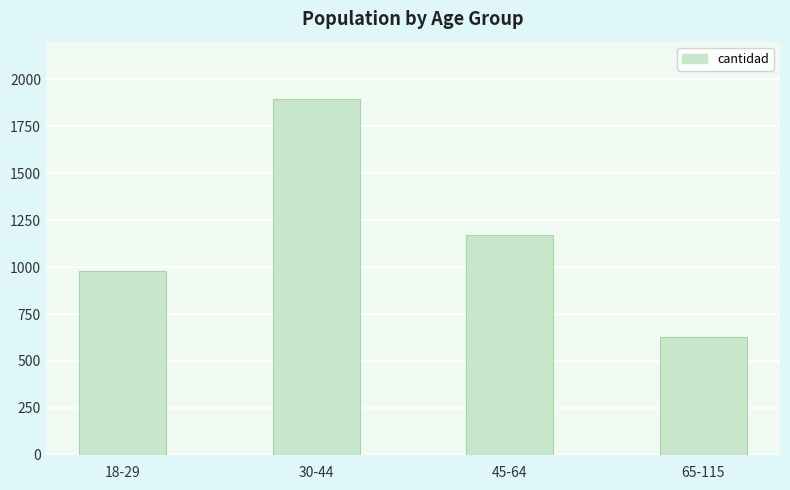

What is the maximum value shown in the chart?

1897